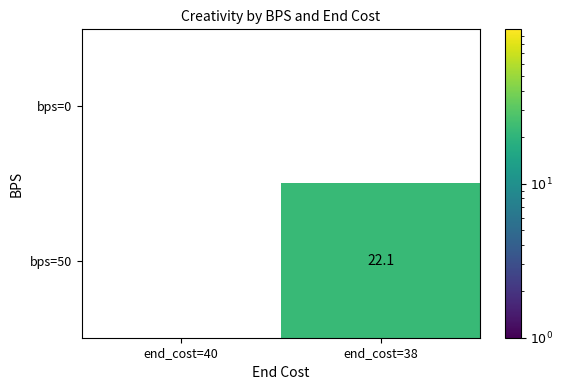

At how many categories does at least one series exceed 1?

1